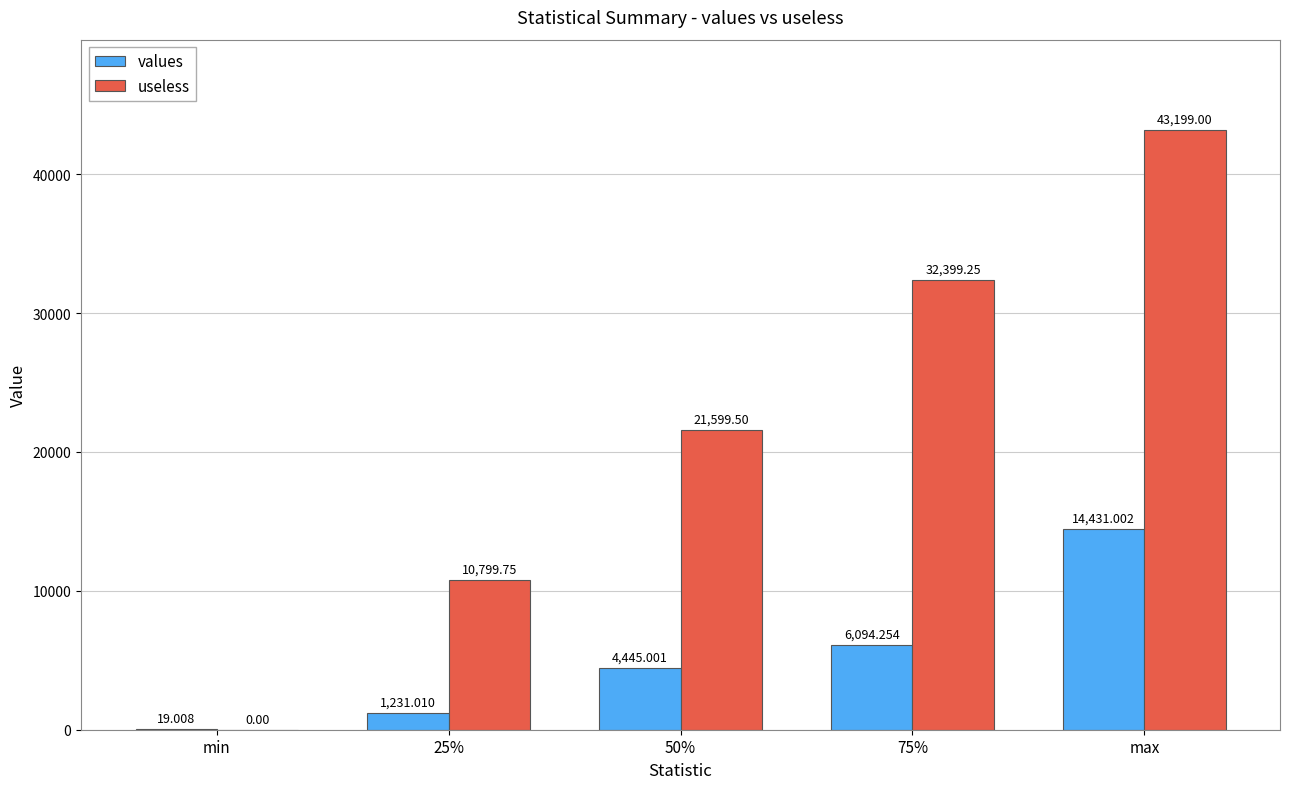

Where does the values series first go above 4445?

50%